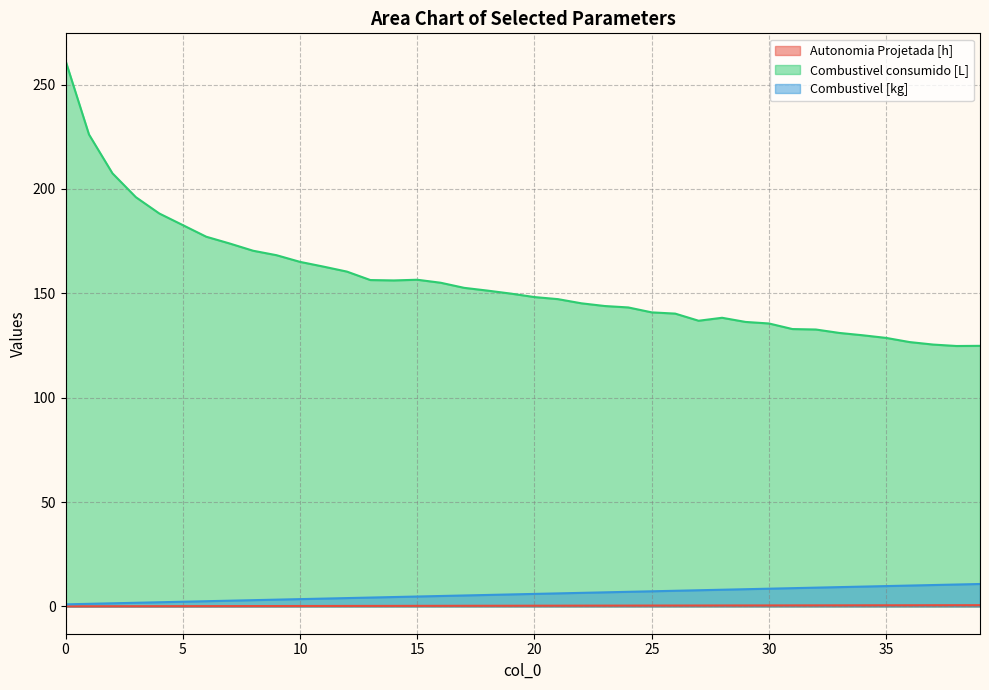

What is the sum of the Autonomia Projetada [h] values at 20 and 13?

0.6